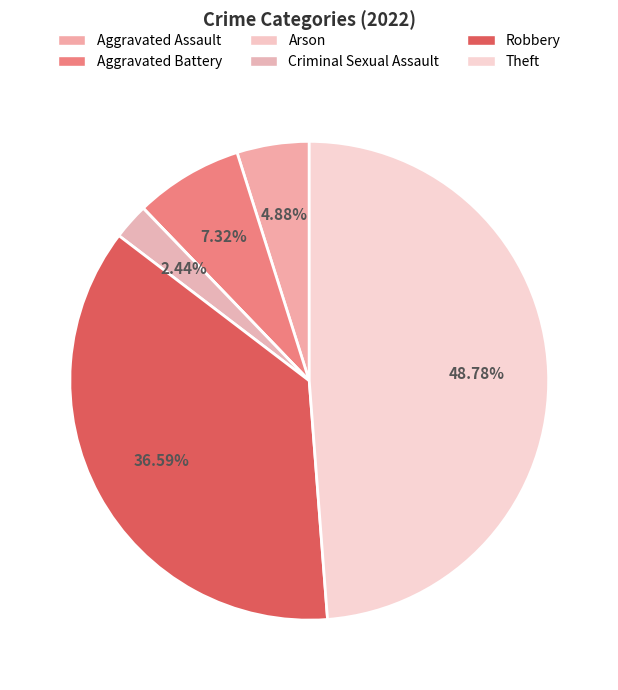

What is the total percentage of Criminal Sexual Assault and Arson?

2.4%